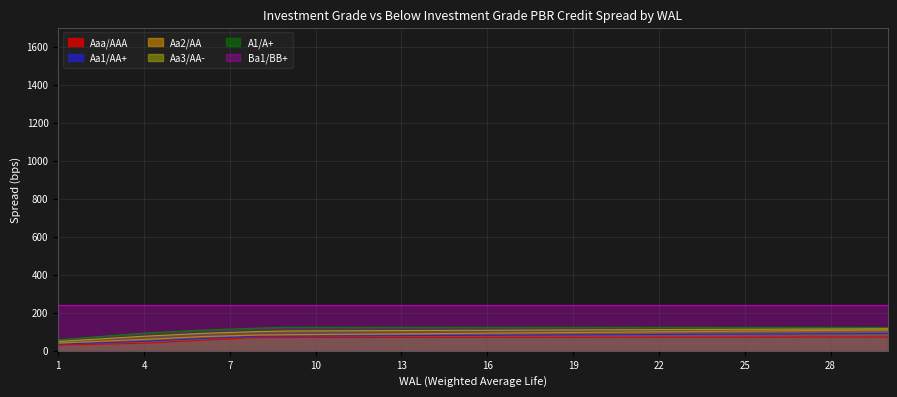

The Aaa/AAA series shows 24.4 at 4. True or false?

False